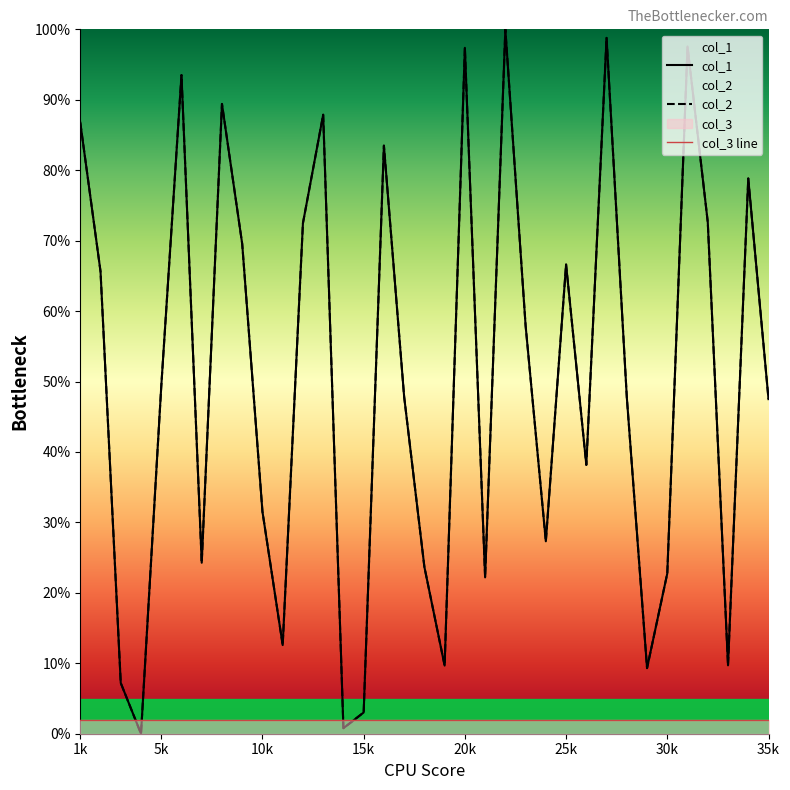

How many data points in col_2 are above 47?

20